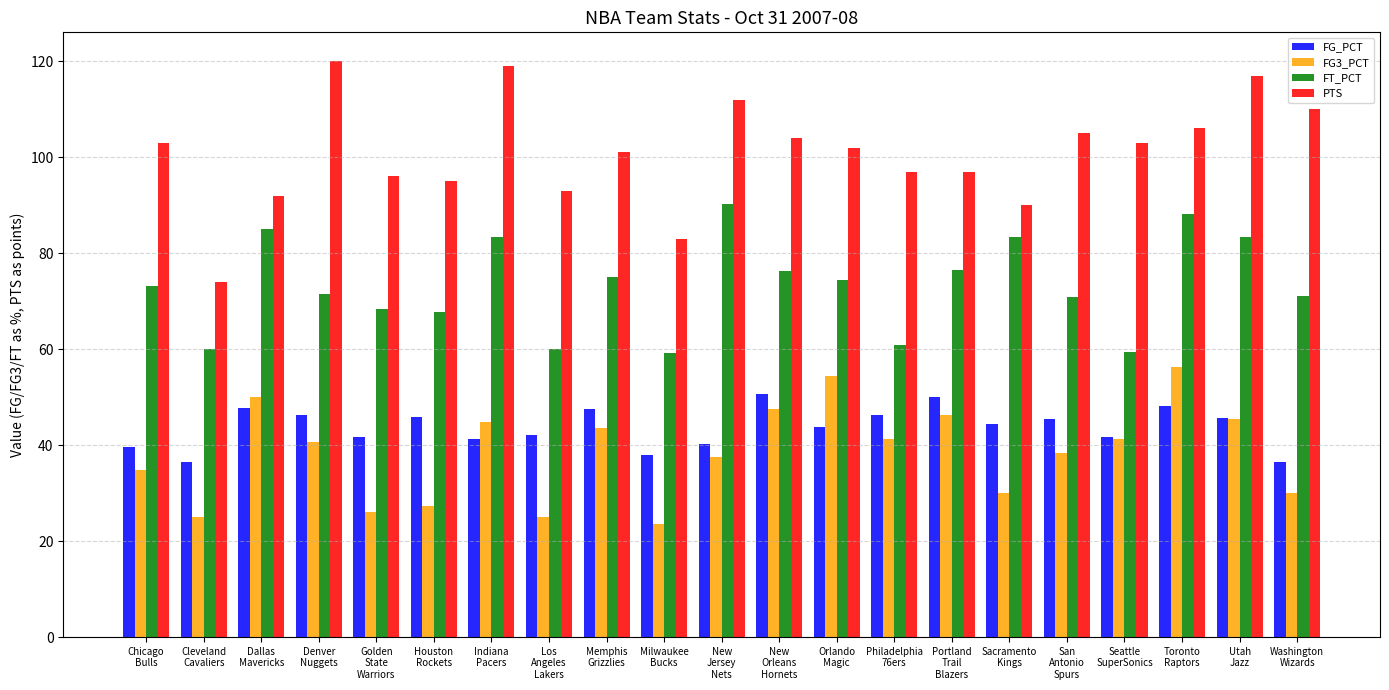

What is the minimum value for FG3_PCT?

23.5